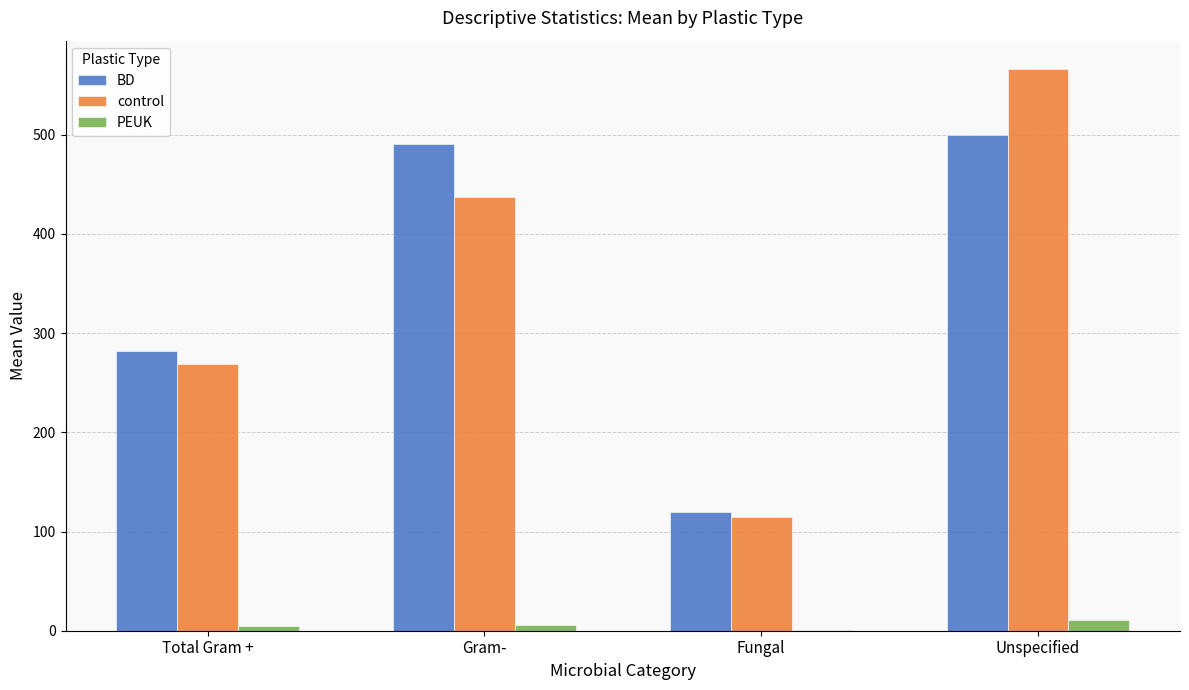

What is the sum of all control values?

1386.5